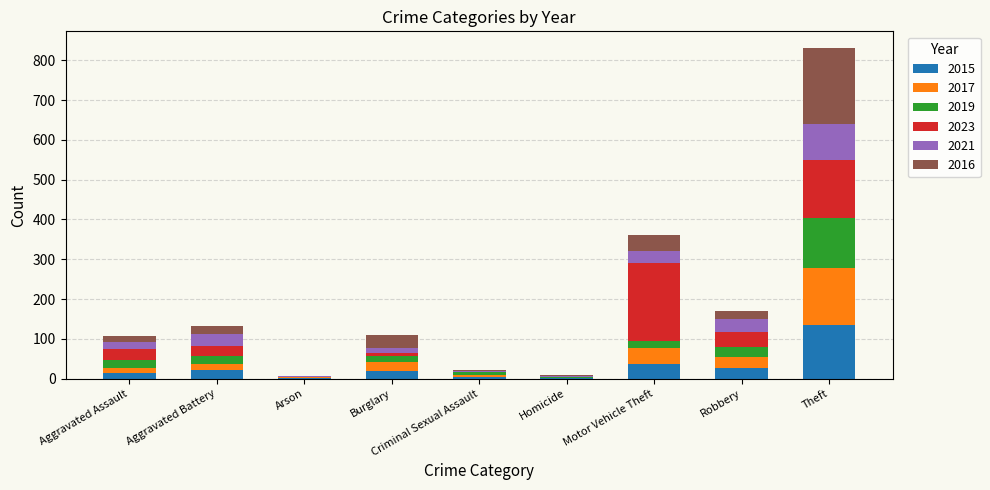

At which category is the sum across all series the highest?

Theft